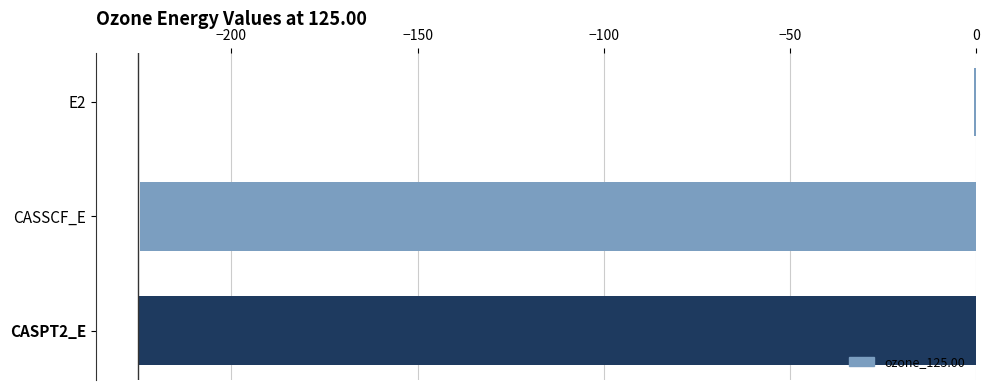

Does the chart contain stacked bars?

No